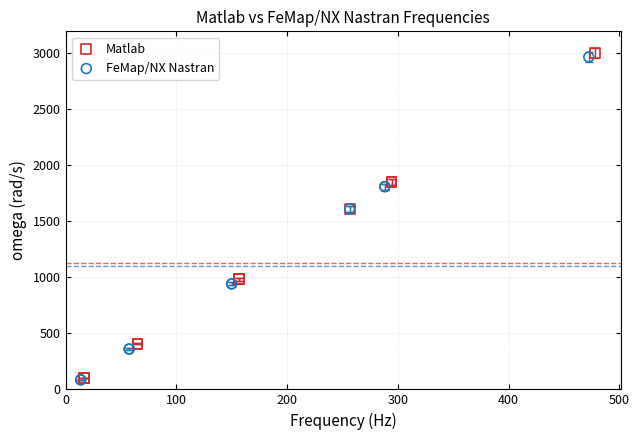

Which series contains the highest Y value?

Matlab